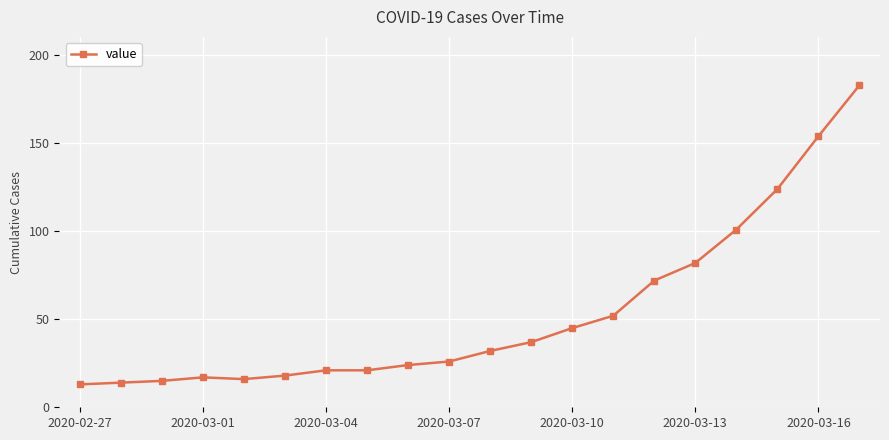

What is the difference between the maximum and minimum values?

170